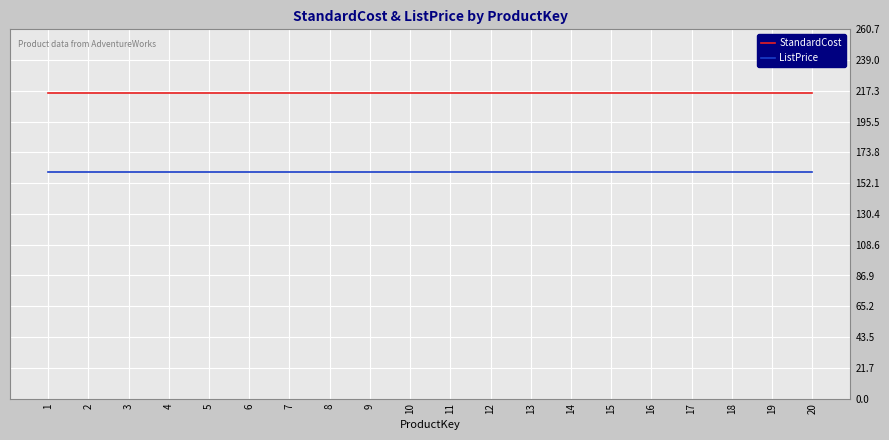

Does the chart display data point markers on the line(s)?

No